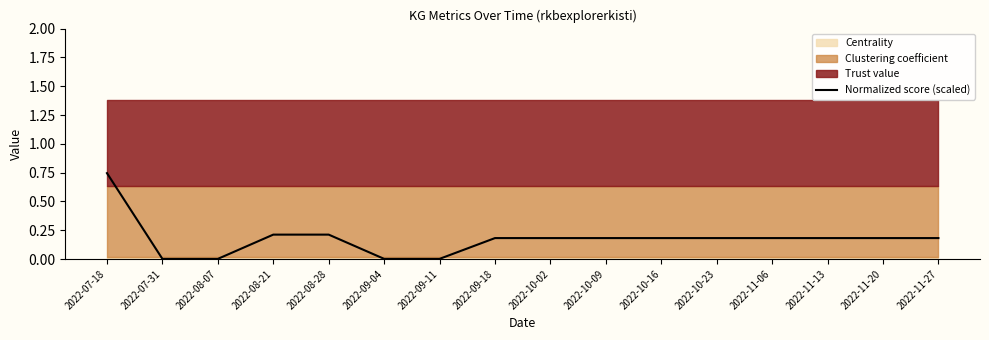

What is the difference between the maximum and minimum values?

0.7